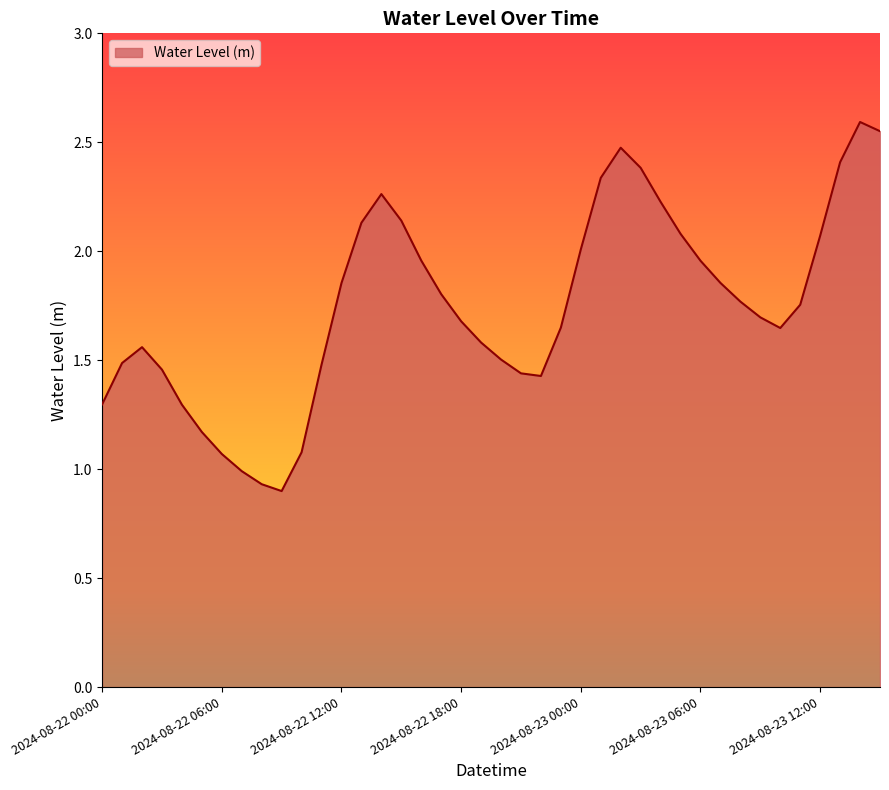

Is this an area chart (filled region under the line)?

Yes